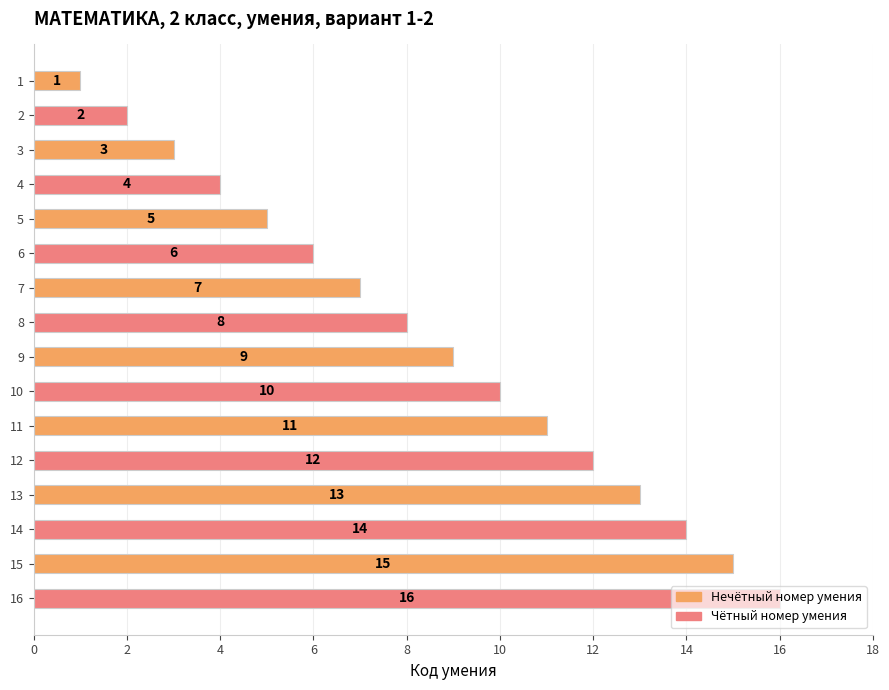

Between 12 and 16, which is larger?

16